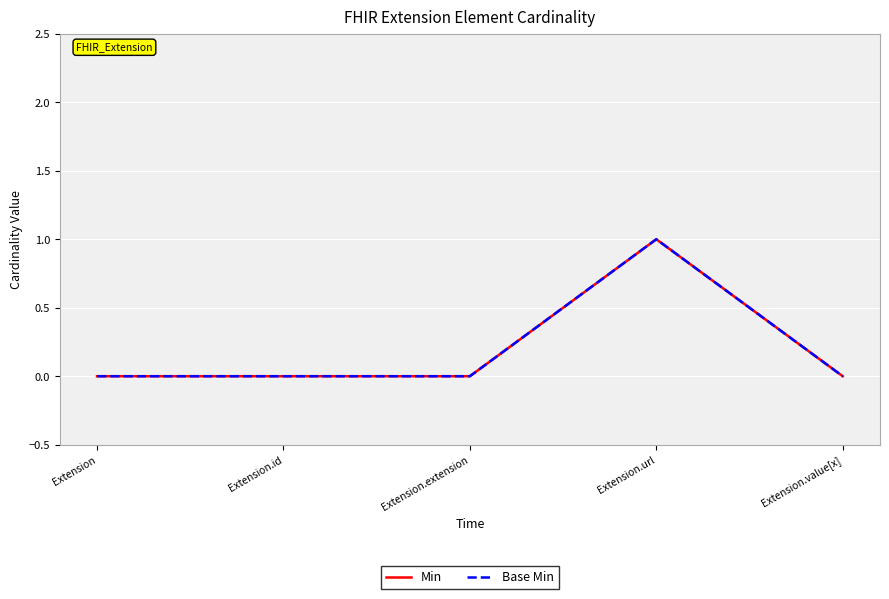

Does the chart have visible grid lines?

Yes